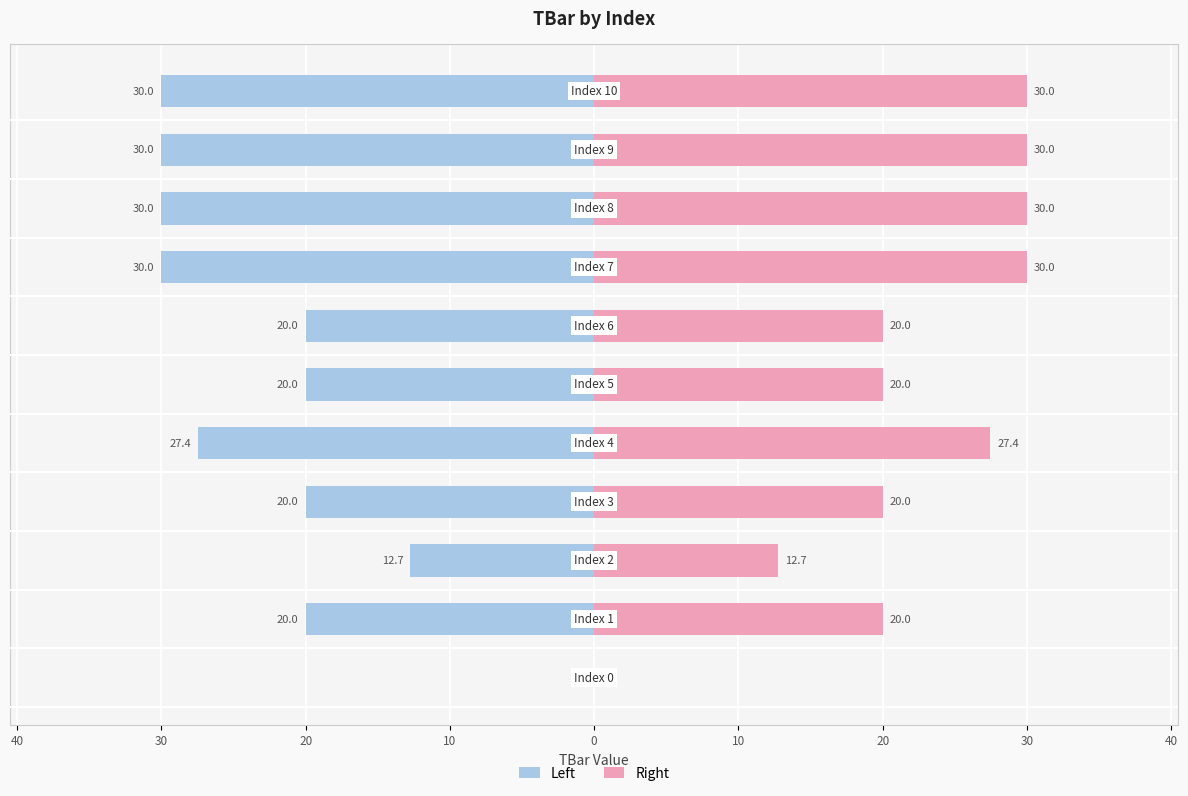

How many bars are there in total?

22